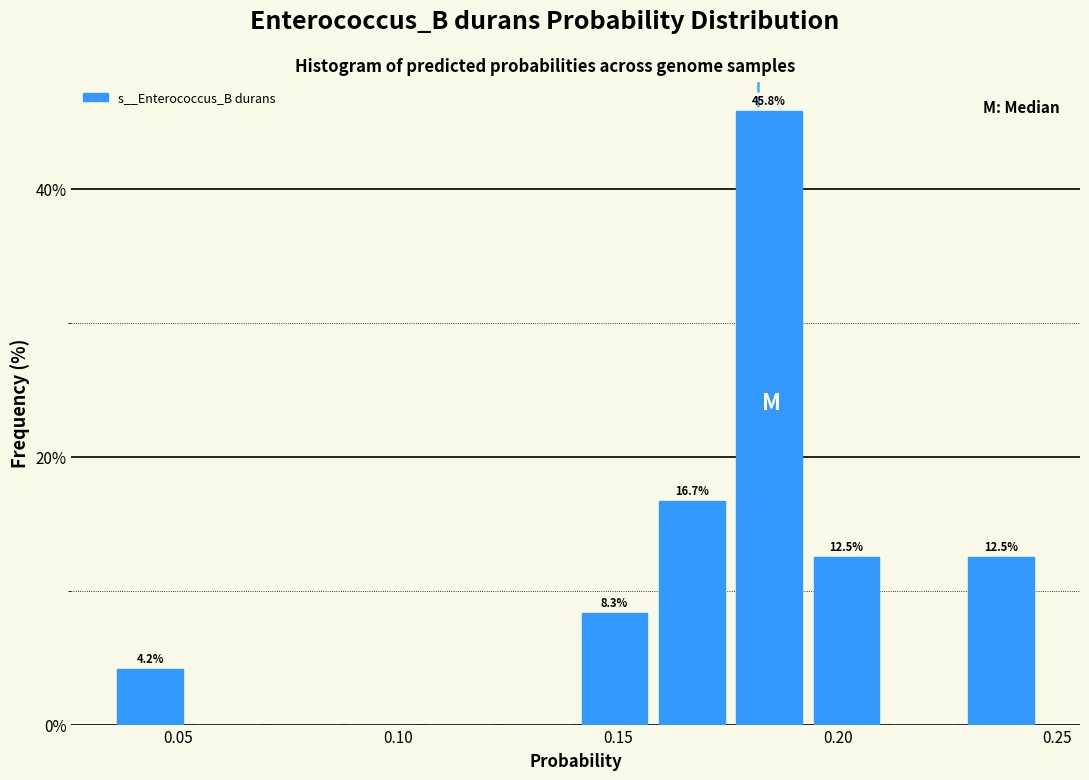

Read against the x-axis, roughly where is the centre of the tallest bar?

0.185